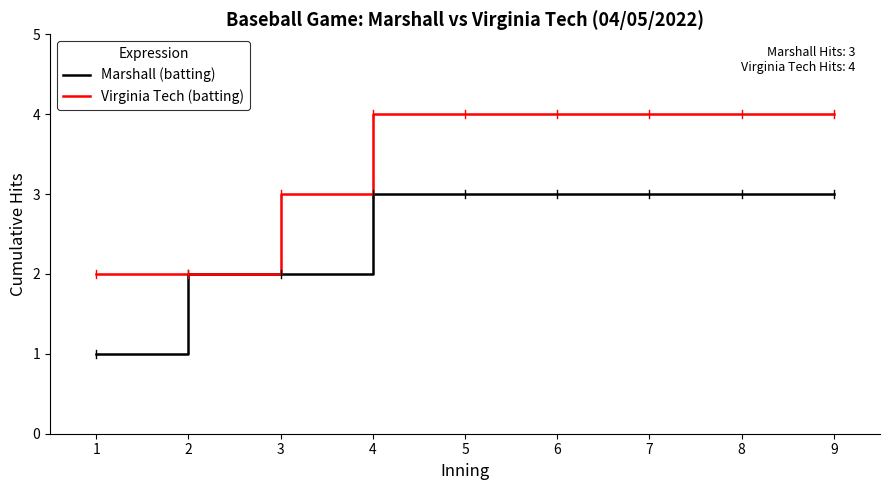

The value of Marshall (batting) at 4 is 3. True or false?

True